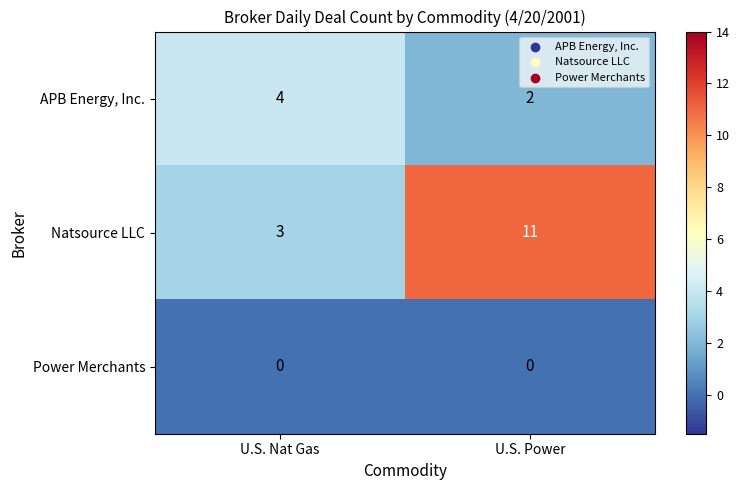

At which label is Natsource LLC closest to 7?

U.S. Nat Gas